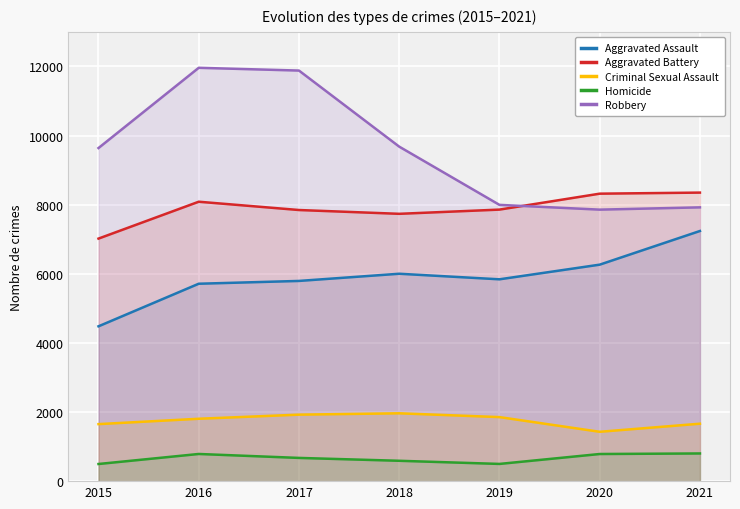

True or false: Robbery has more than 1 points higher than both neighbors.

False